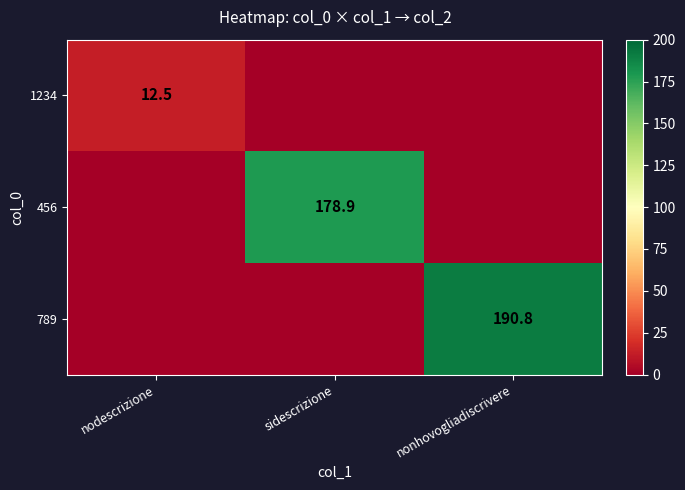

At which label is 456 closest to 89?

nodescrizione